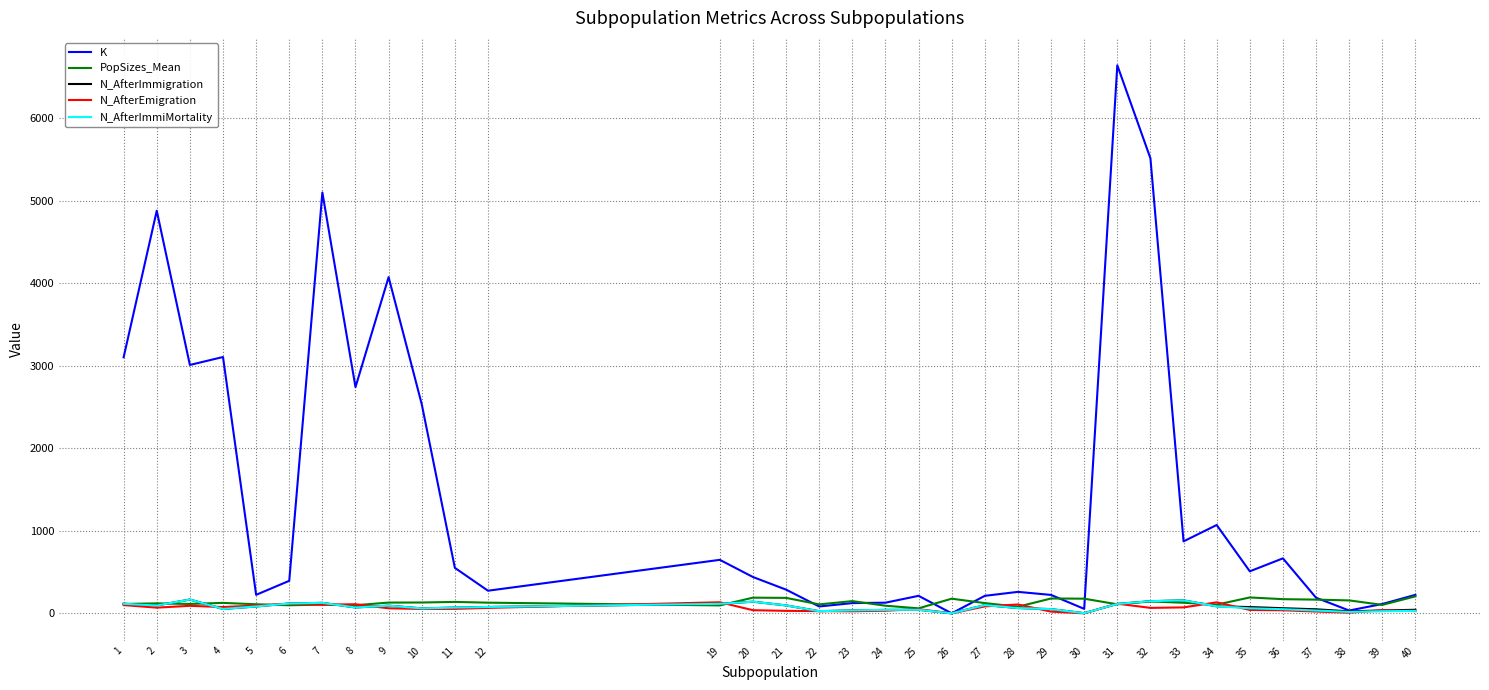

At which label does K first exceed 440?

1